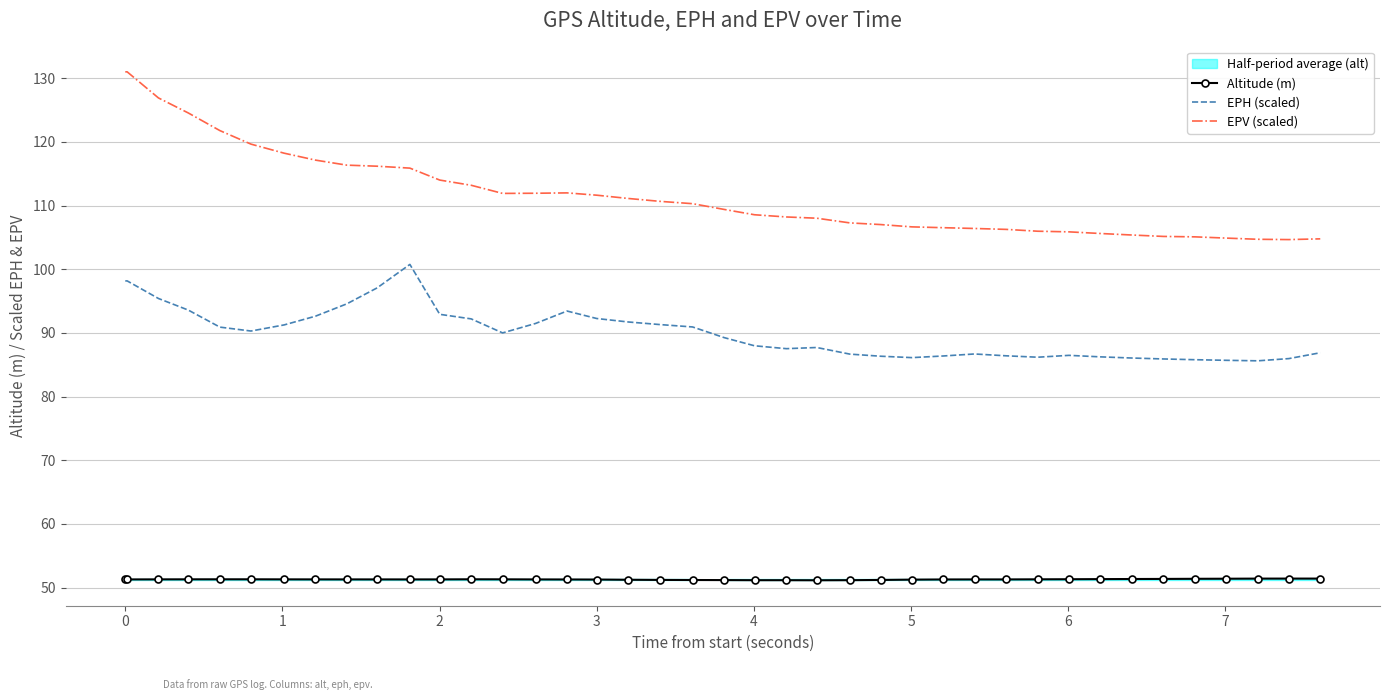

At which label does EPV (scaled) first exceed 110?

0